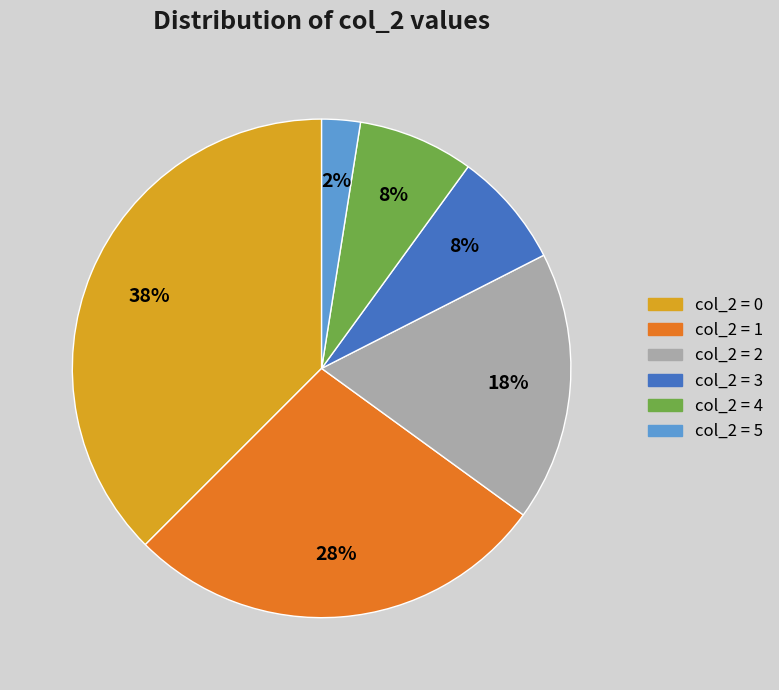

How many slices are in this pie chart?

6